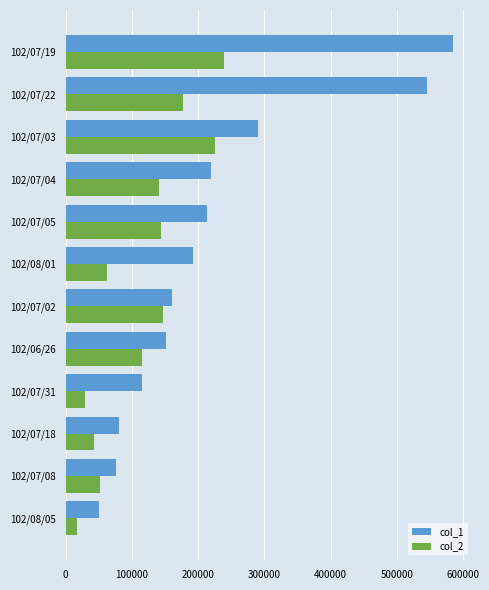

Which category has the highest value across all series?

102/07/19